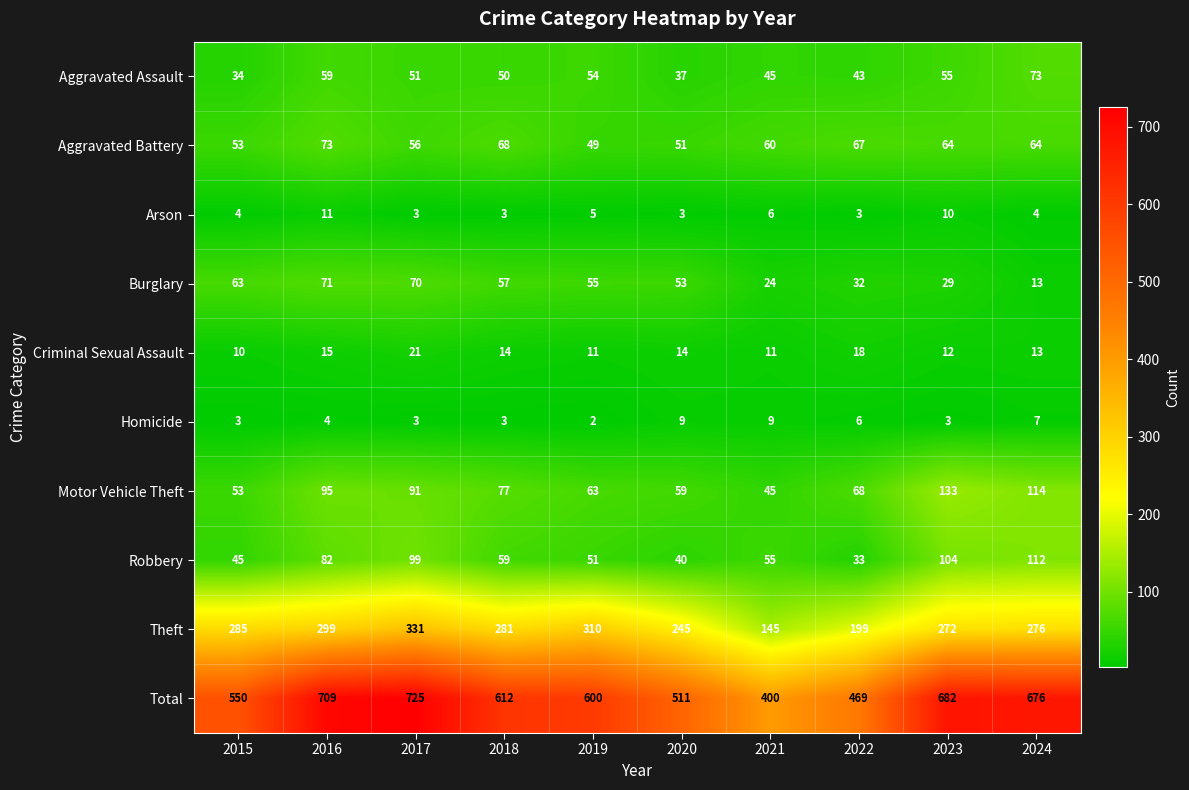

What is the sum of the Total values at 2016 and 2020?

1220